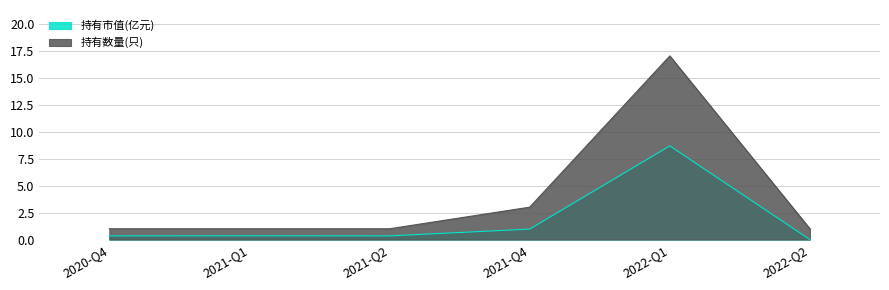

What is the sum of the 持有市值(亿元) values at 2022-Q1 and 2021-Q1?

9.0